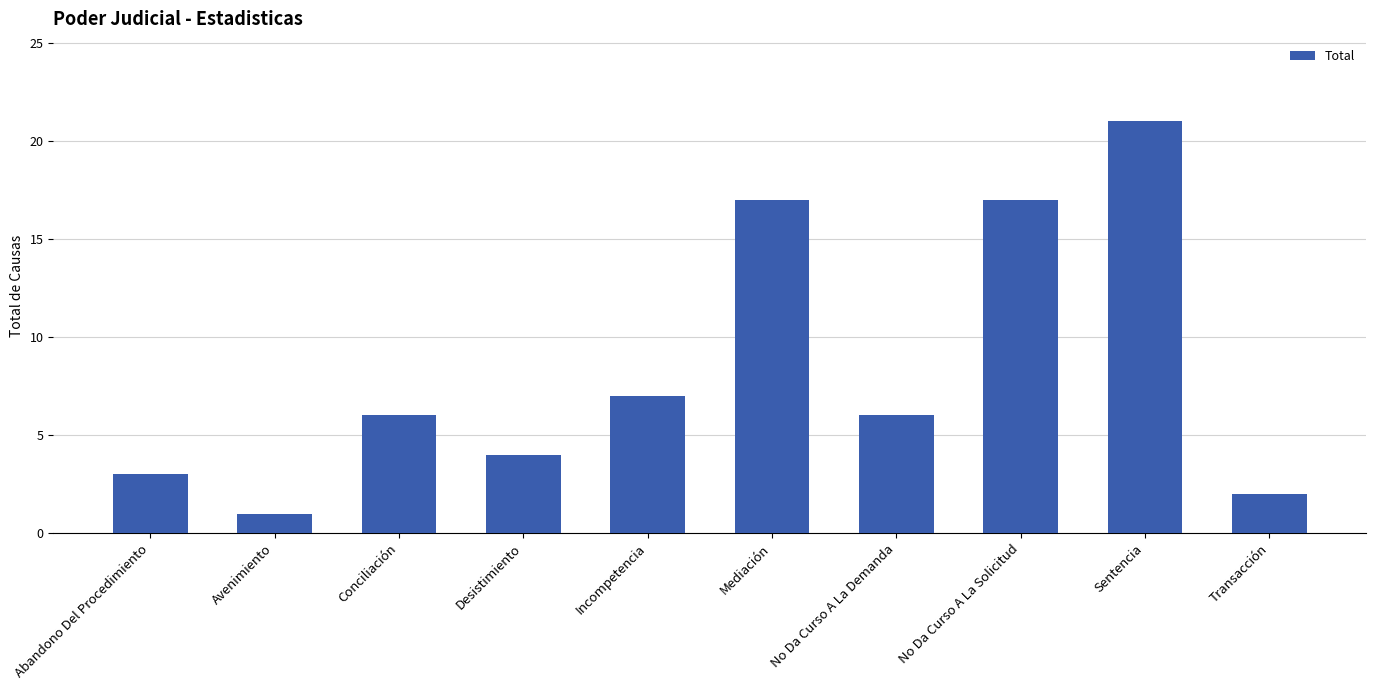

What is the label of the 8th bar from the right?

Conciliación